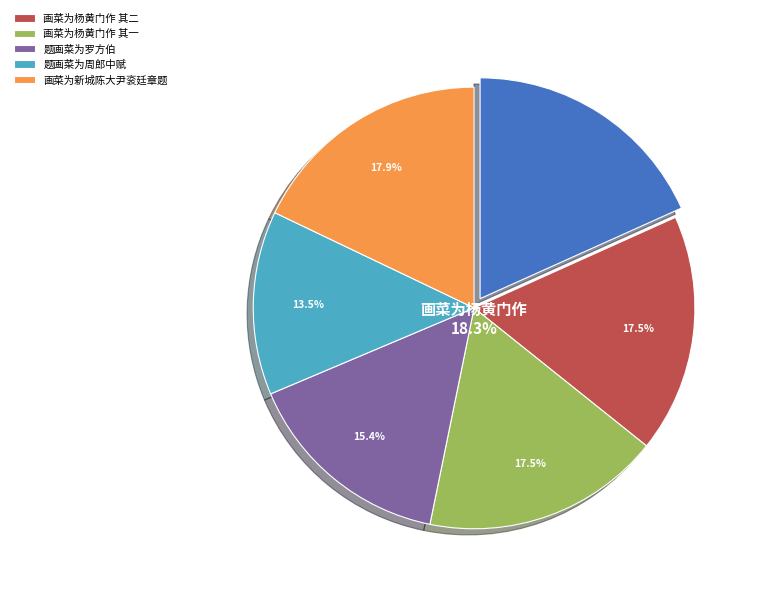

What percentage is the 画菜为杨黄门作 其一 slice, to the nearest percent?

17%